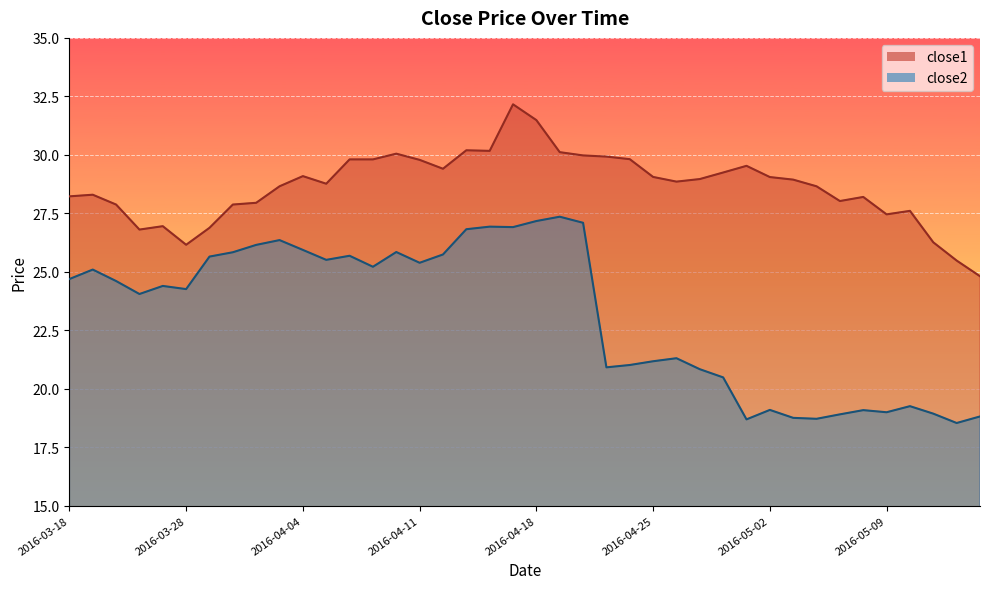

Which series has the widest spread of values?

close2